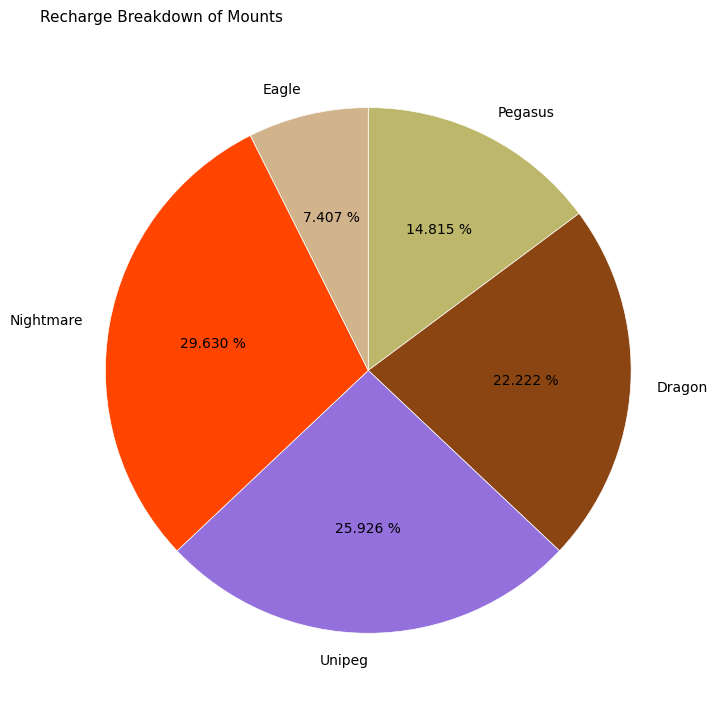

To the nearest percent, what is the average slice percentage?

20%